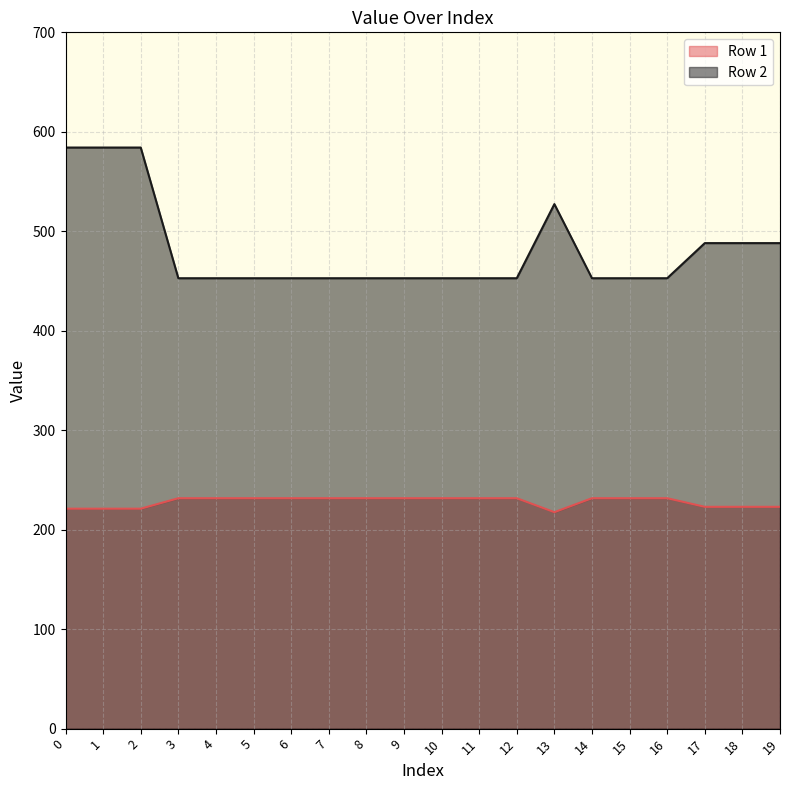

Is it true that Row 1 equals 221.1 at 1?

True